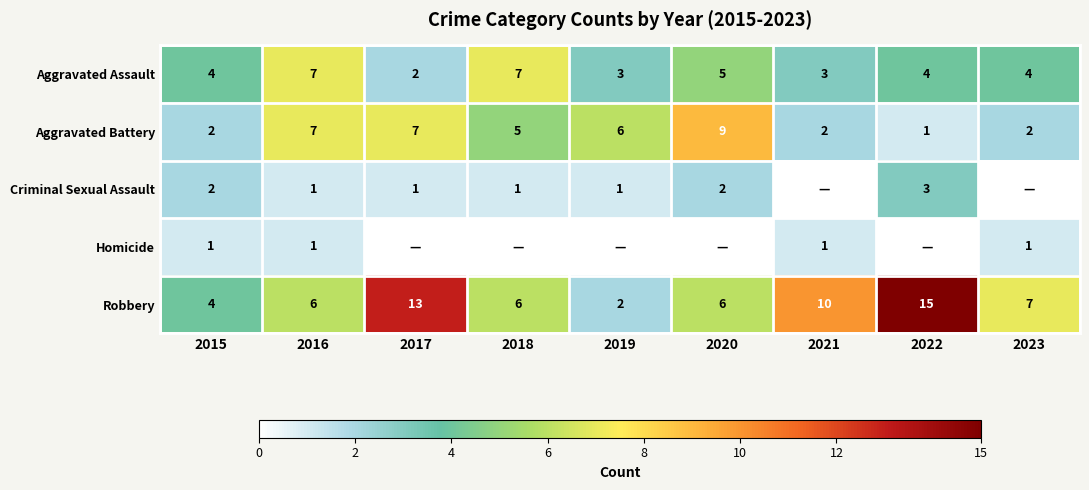

How many distinct data groups are displayed?

5